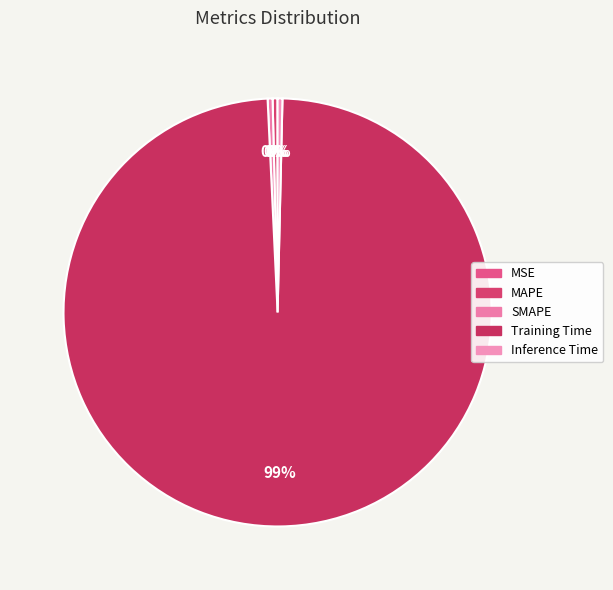

Does any single category account for the majority?

Yes